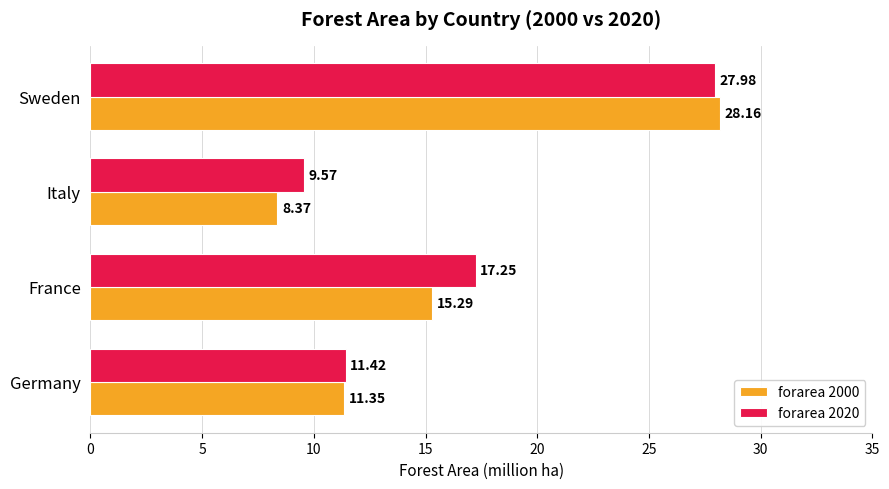

What is the sum of all forarea 2000 values?

63.2